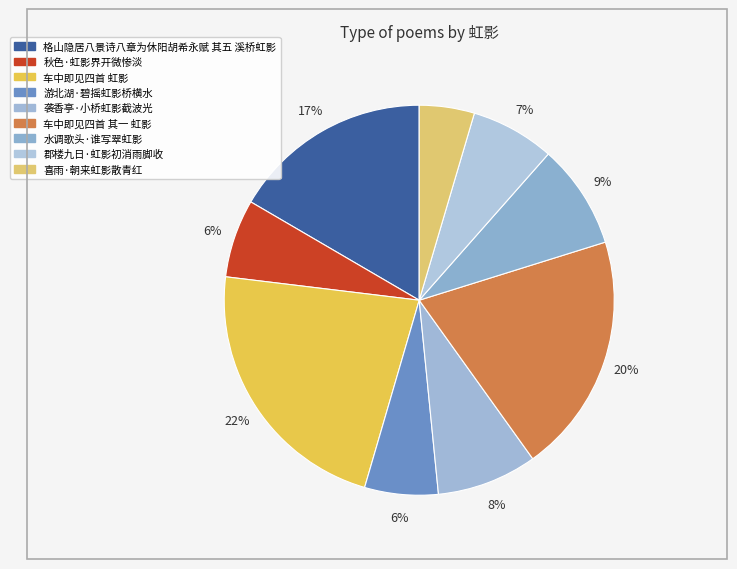

Is it true that 格山隐居八景诗八章为休阳胡希永赋 其五 溪桥虹影 is 17% of the pie?

True